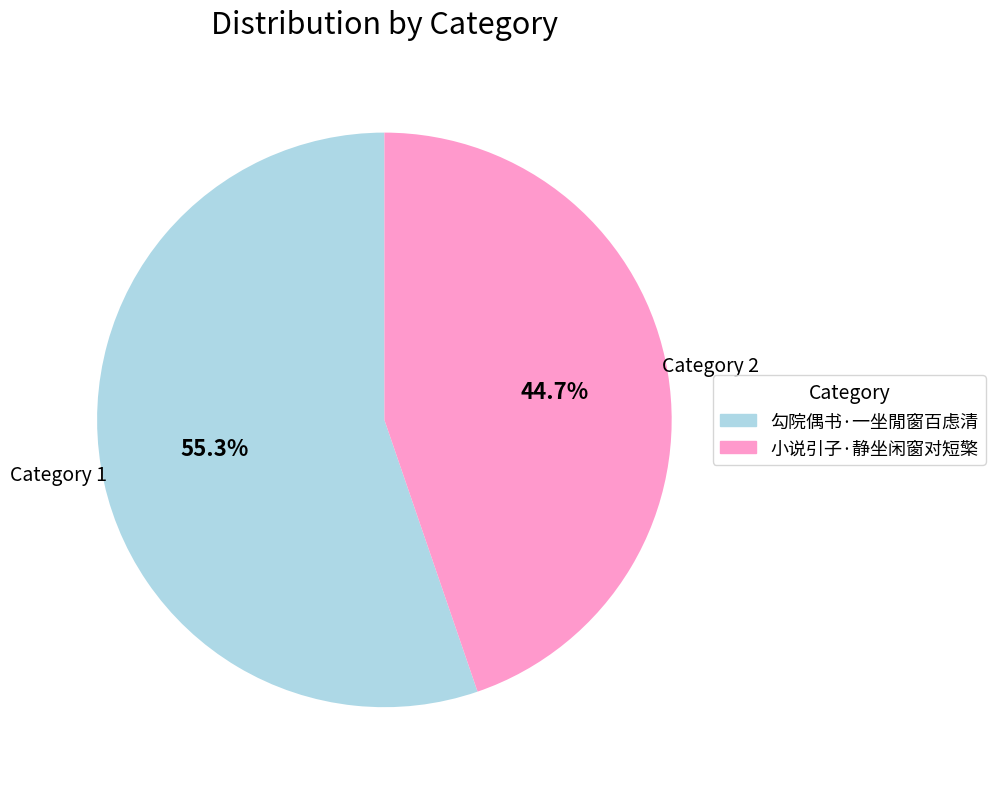

To the nearest percent, what is the combined percentage of 小说引子·静坐闲窗对短檠 and 勾院偶书·一坐閒窗百虑清?

100%